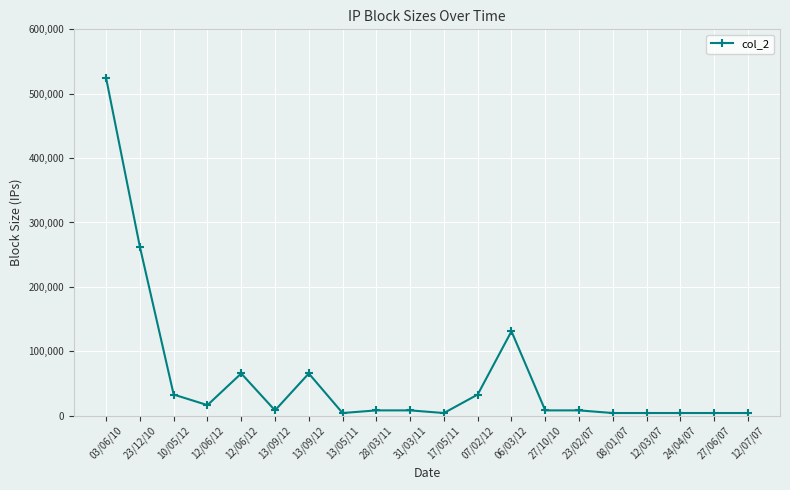

The value at 12/03/07 is 4096. True or false?

True